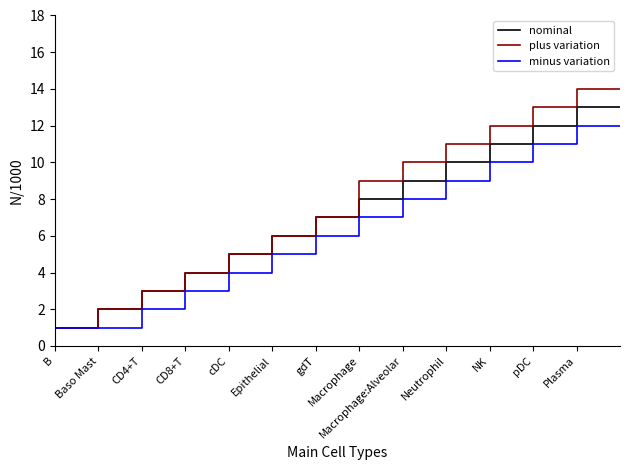

Does the chart have visible grid lines?

No